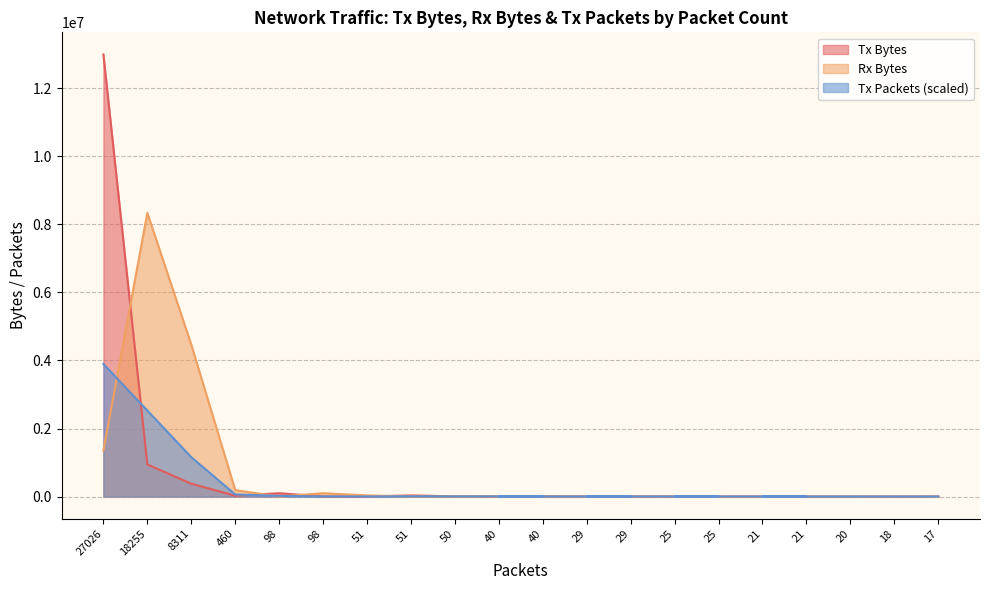

How many times do Tx Bytes and Rx Bytes cross each other?

10